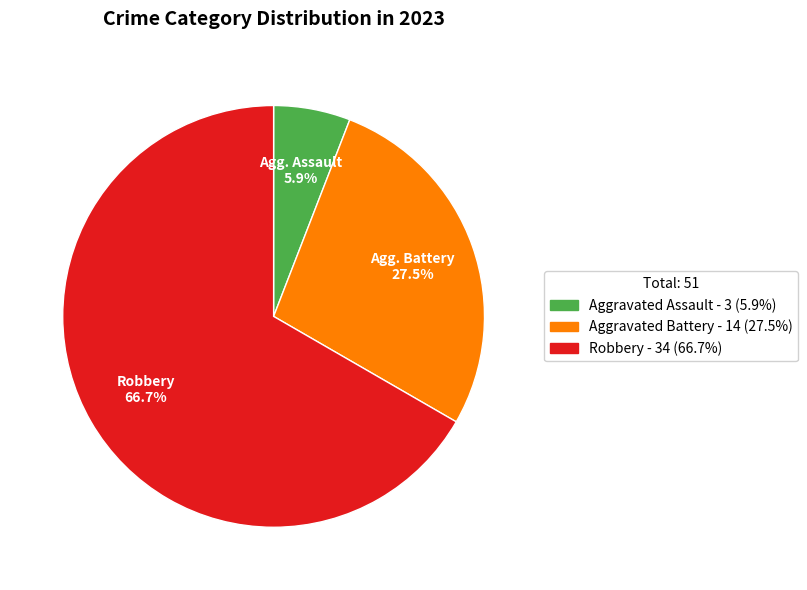

Is there any slice that represents more than half of the pie?

Yes